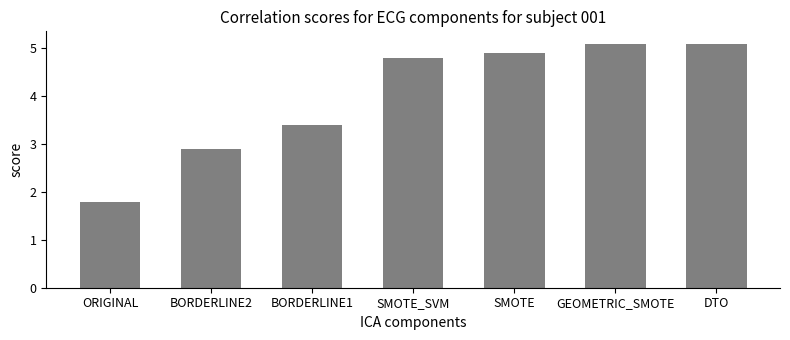

Reading left to right, what are all the values shown in this chart?

ORIGINAL=1.8	BORDERLINE2=2.9	BORDERLINE1=3.4	SMOTE_SVM=4.8	SMOTE=4.9	GEOMETRIC_SMOTE=5.1	DTO=5.1